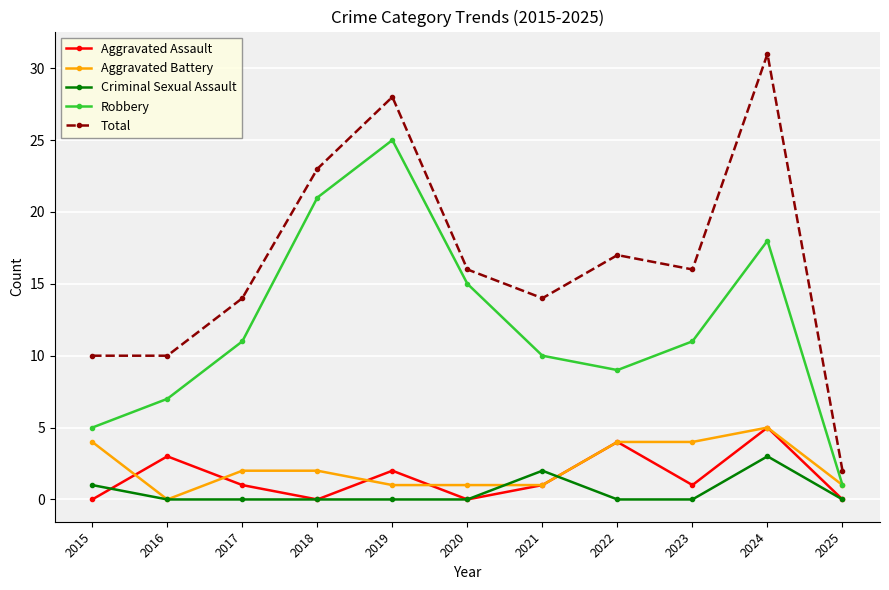

What is the value of the Total point at the 8th from the left?

17